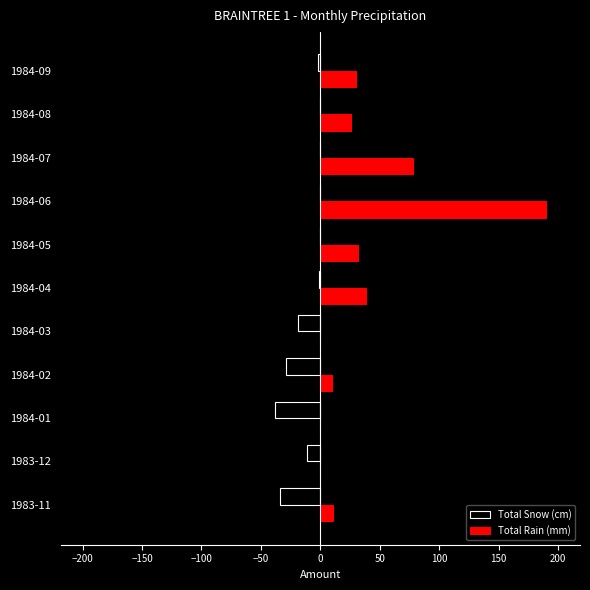

Which series changed the most between 1984-01 and 1984-07?

Total Rain (mm)